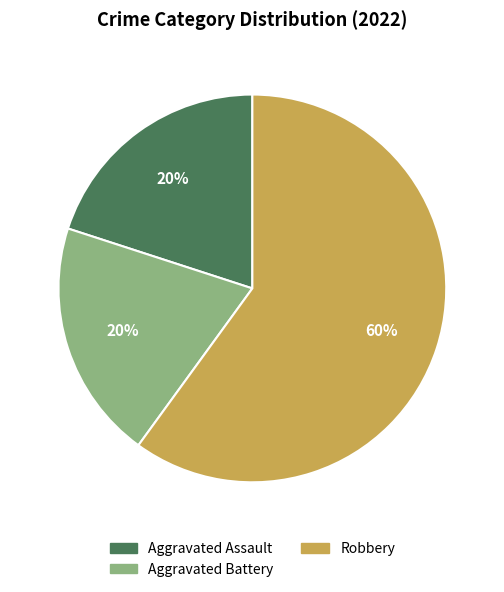

Does Aggravated Battery account for over 50% of the chart?

No